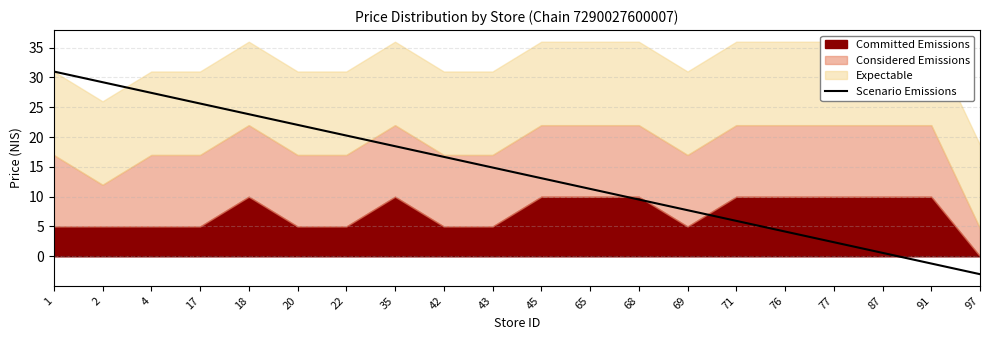

The value of Scenario Emissions at 43 is 9.6. True or false?

False